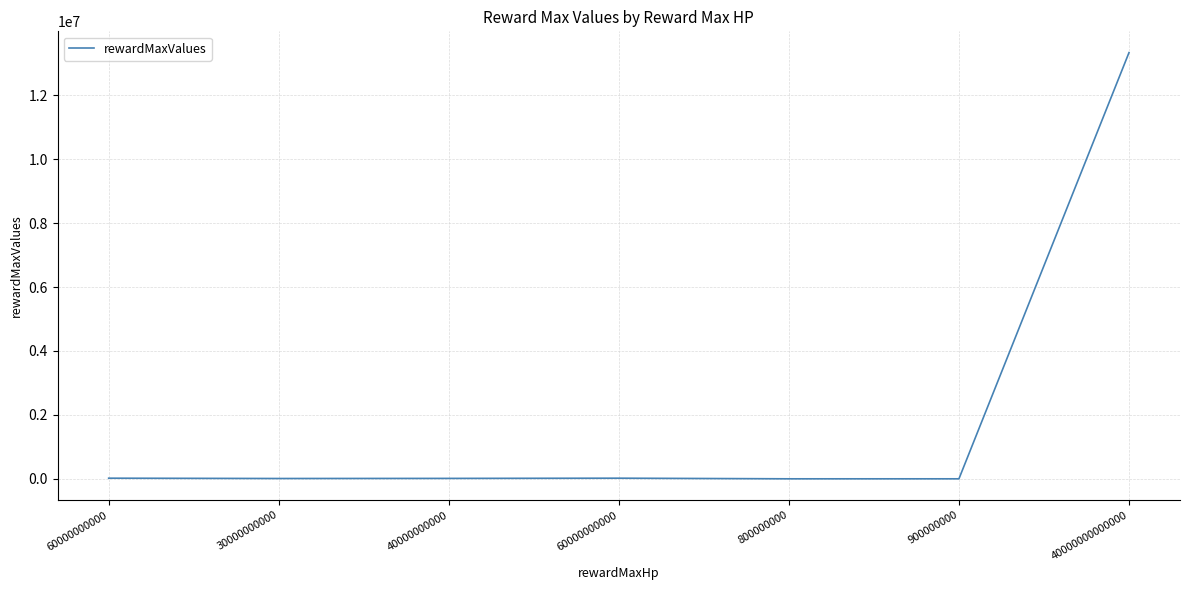

What value does the data have at 60000000000?

20000.0